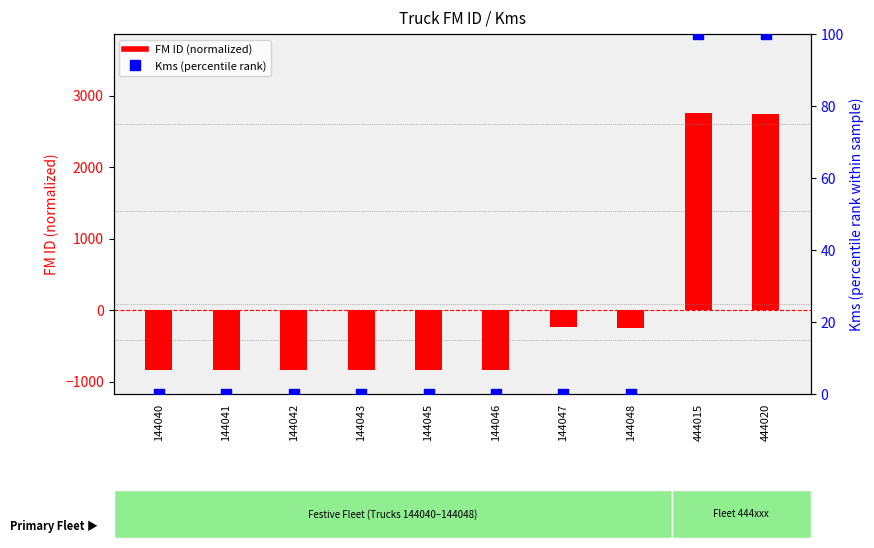

What is the total value across all series at 144043?

-835.3